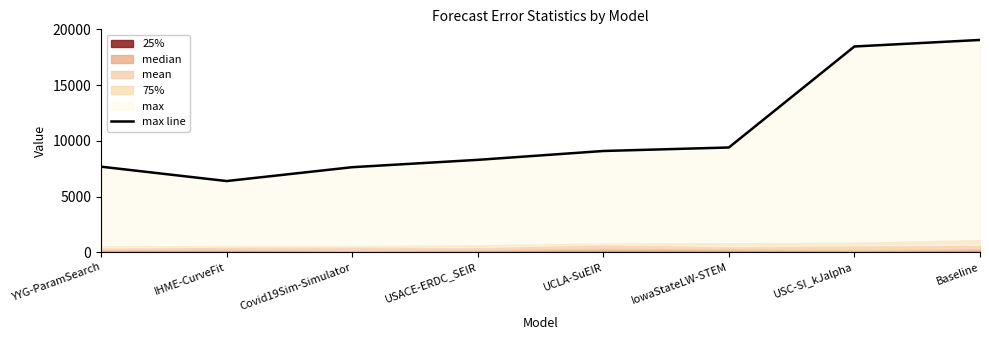

True or false: the data shows 14112.3 at IowaStateLW-STEM.

False